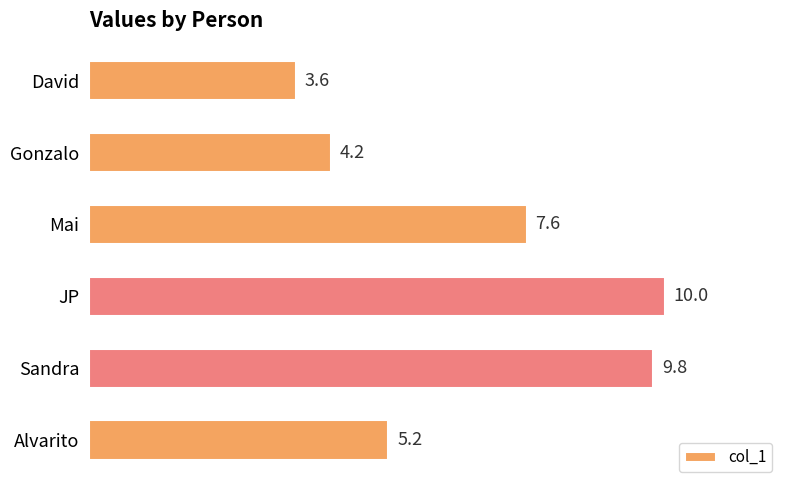

What is the difference between the second highest and second lowest values?

5.6